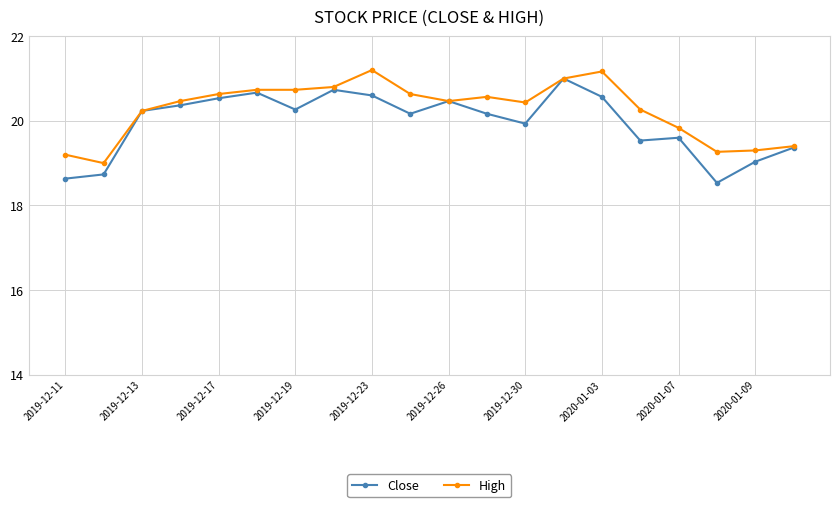

What is the maximum value shown in the chart?

21.2